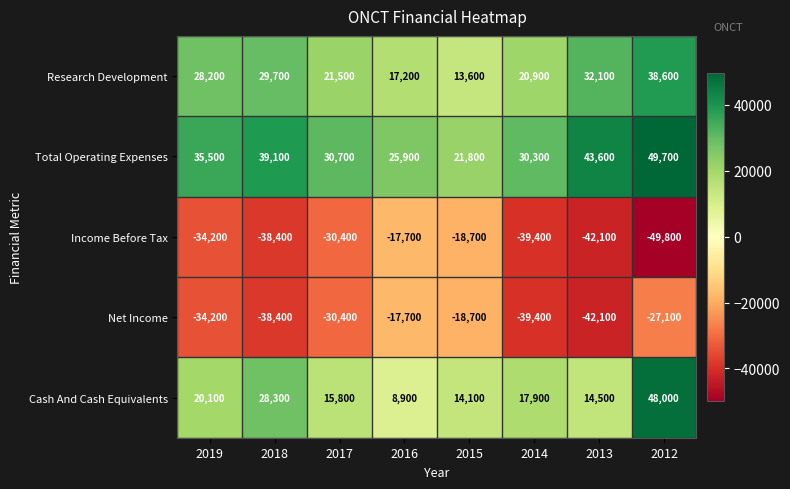

At which category does the chart reach its peak across all series?

2012